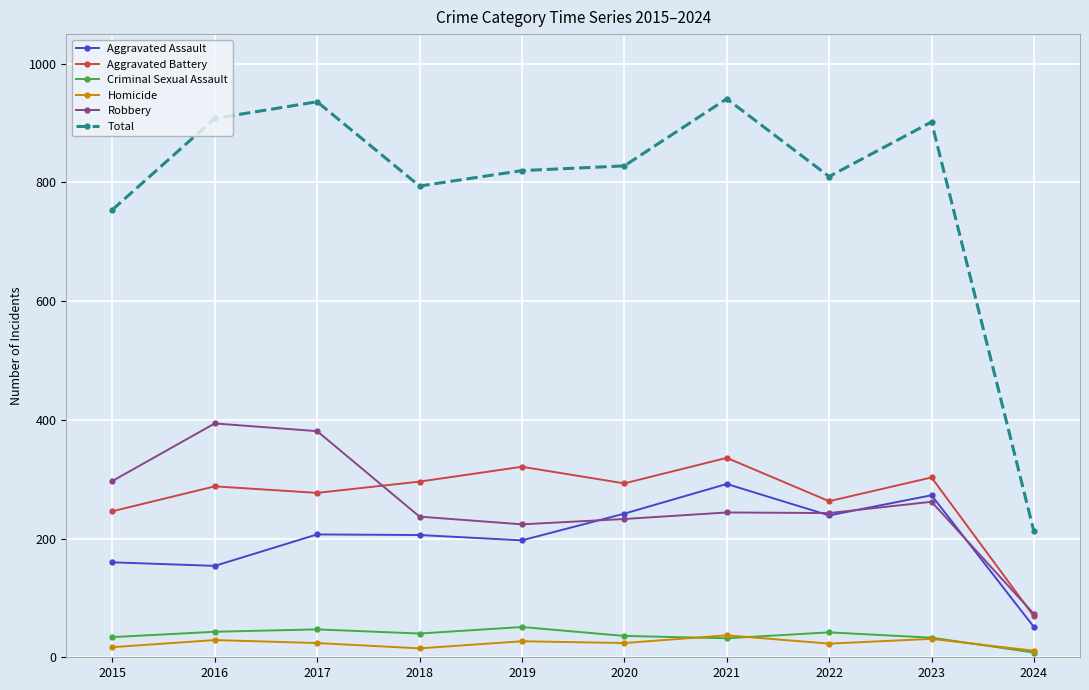

True or false: Homicide has a value of 17 at 2015.

True